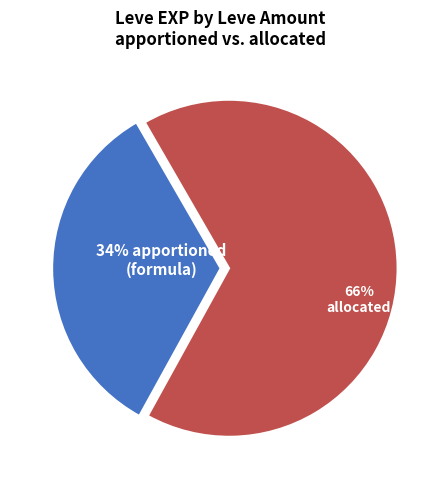

How many slices are in this pie chart?

2